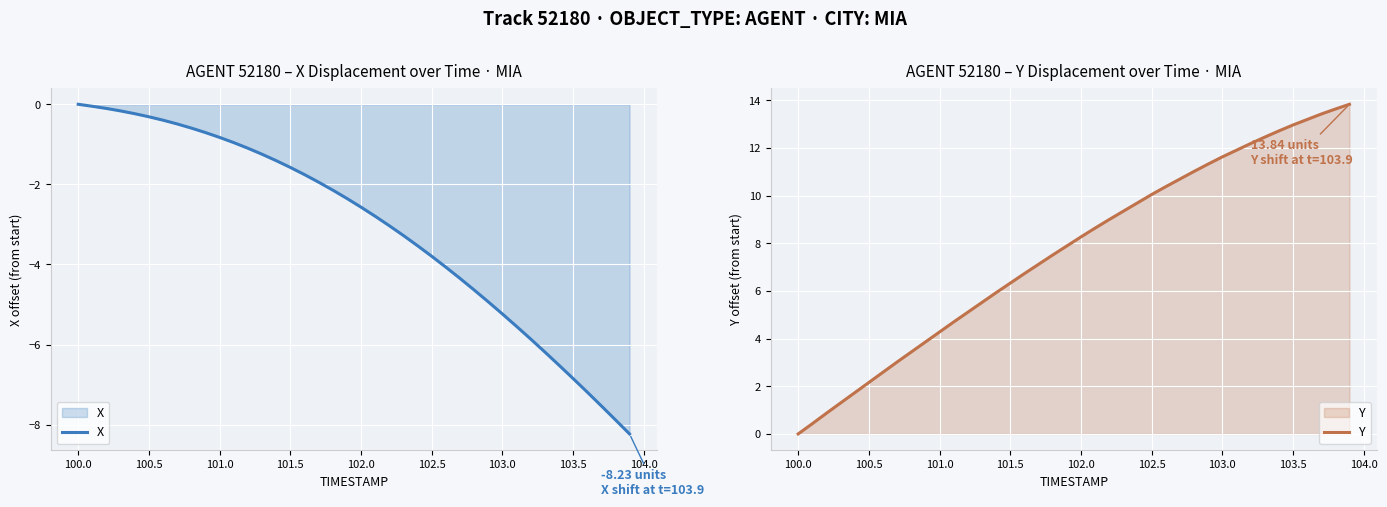

True or false: X has more than 0 points higher than both neighbors.

False